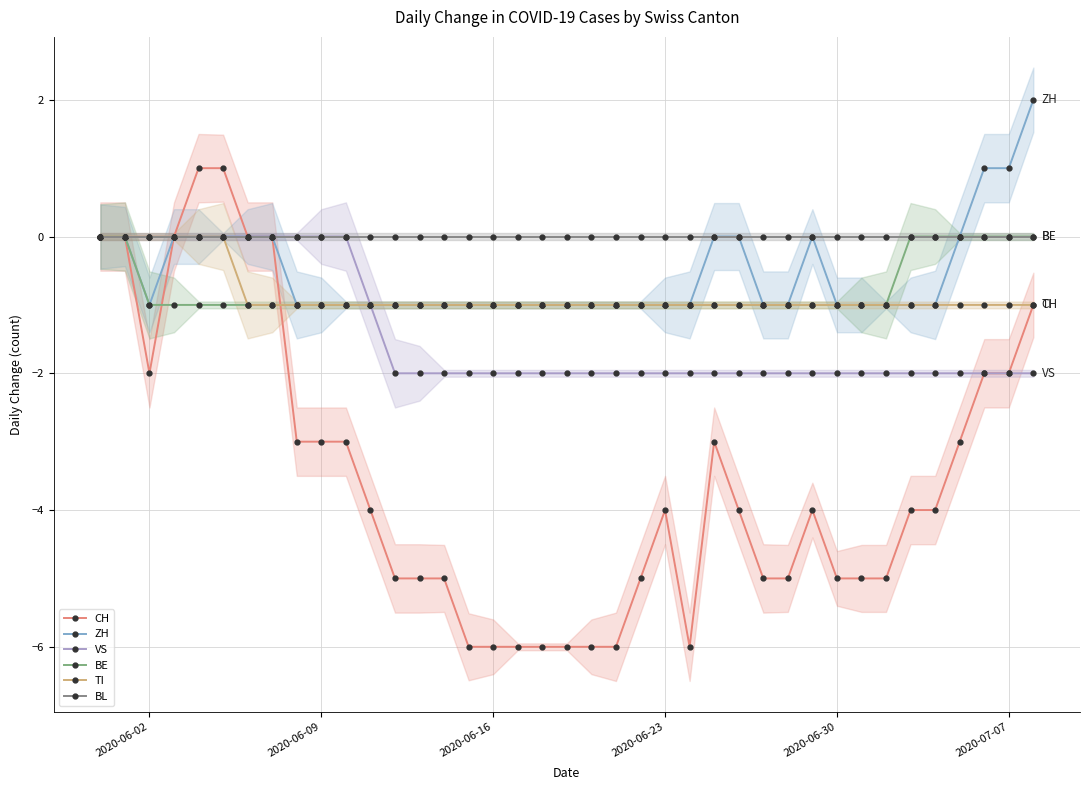

True or false: ZH has a value of 1 at 2020-07-07.

True